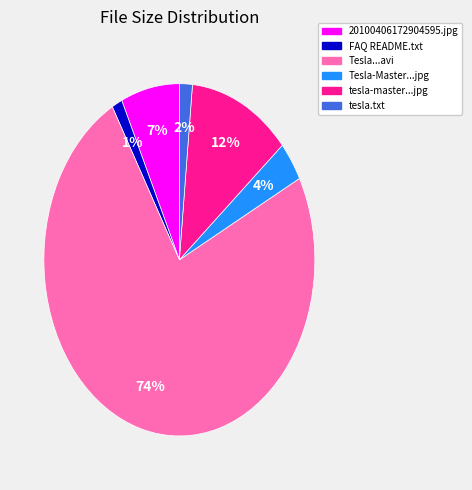

To the nearest percent, what is the difference between the largest and smallest slice percentages?

73%